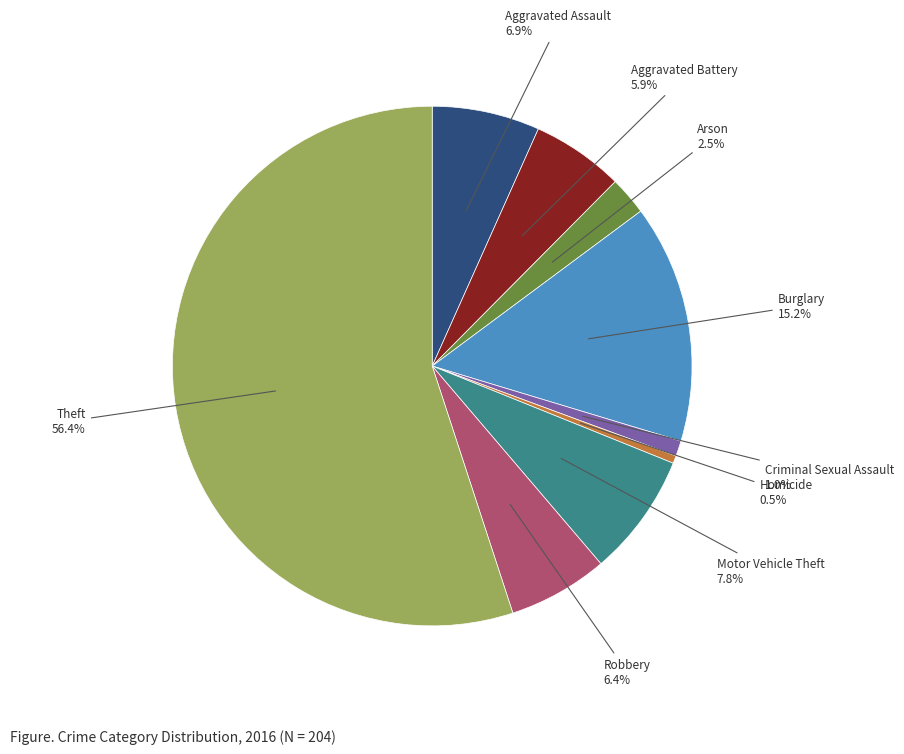

Is it true that Aggravated Assault is 1% of the pie?

False